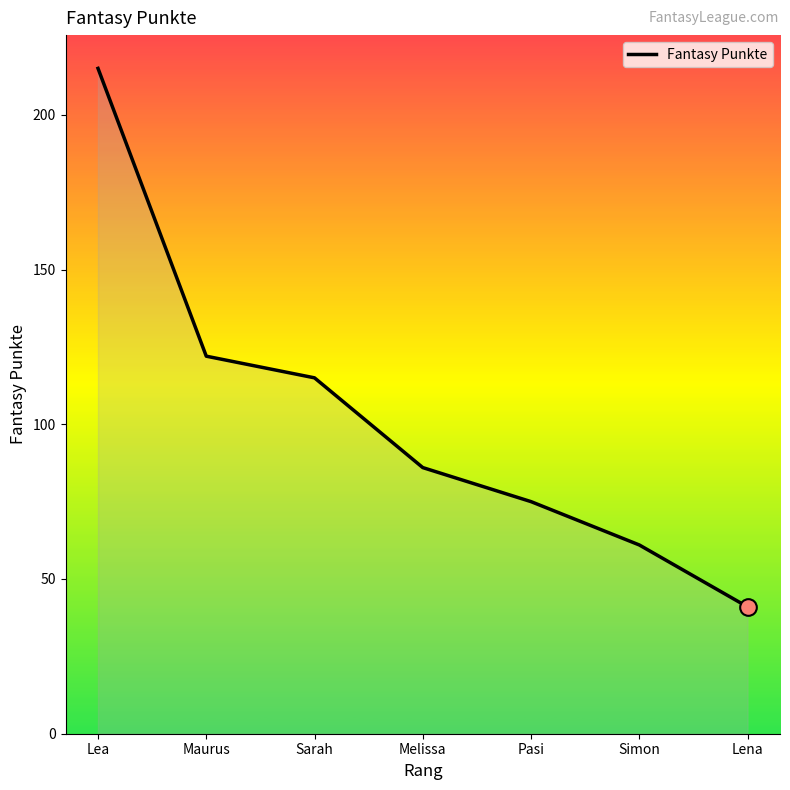

What position from the left is Lea?

1